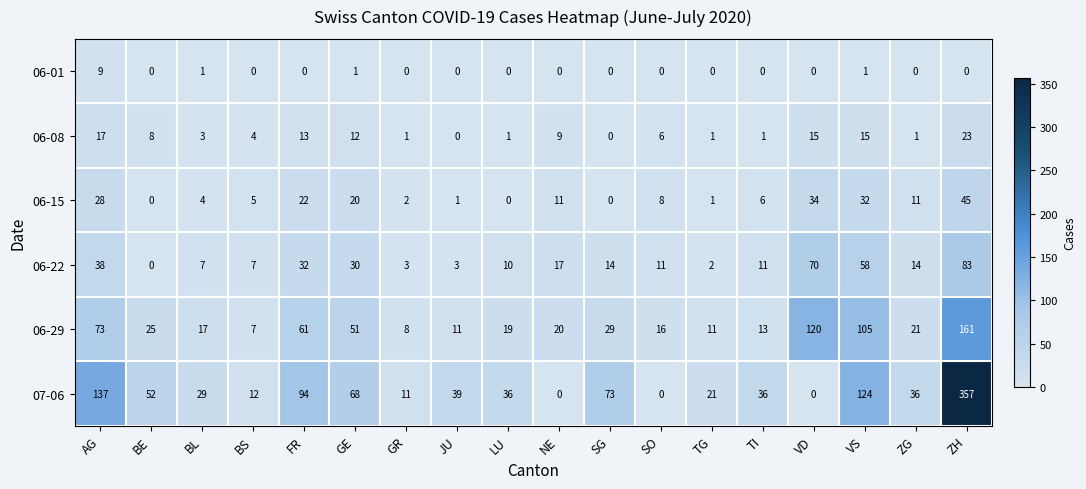

How many values in the 06-29 series are below 21?

9